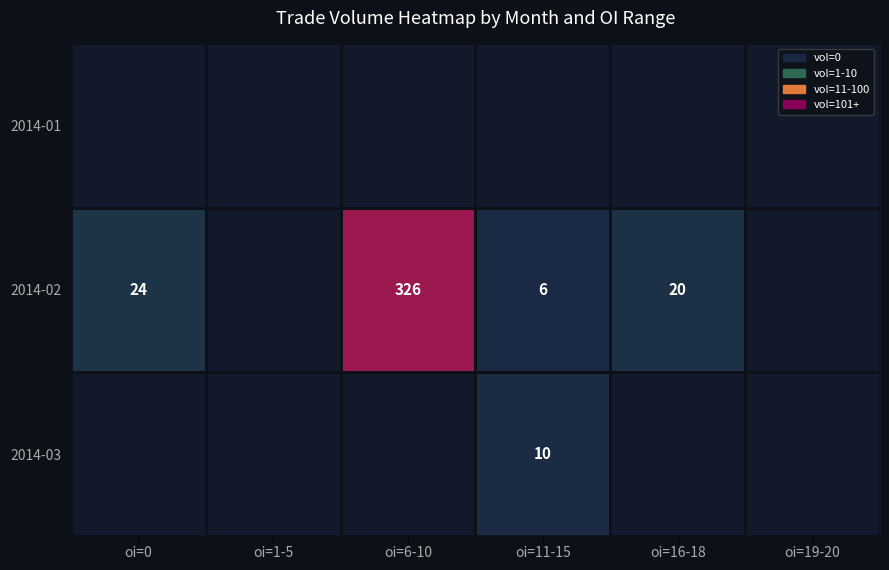

True or false: 2014-02 has a value of 6 at oi=11-15.

True